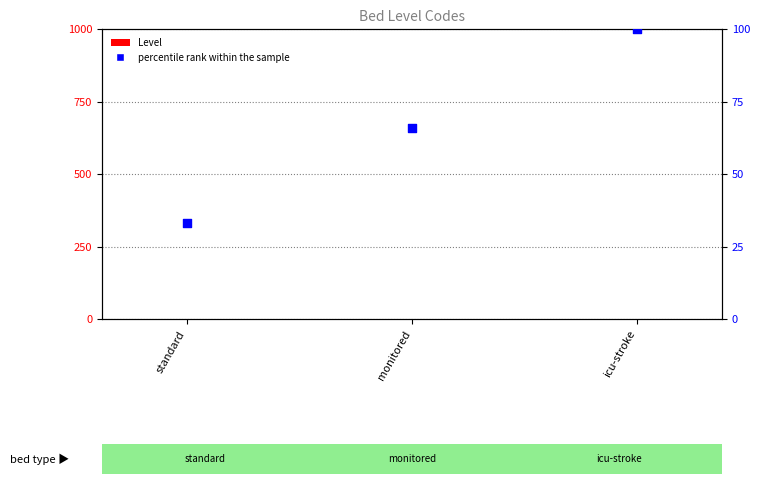

Which series has the largest Y range (max minus min)?

percentile rank within the sample